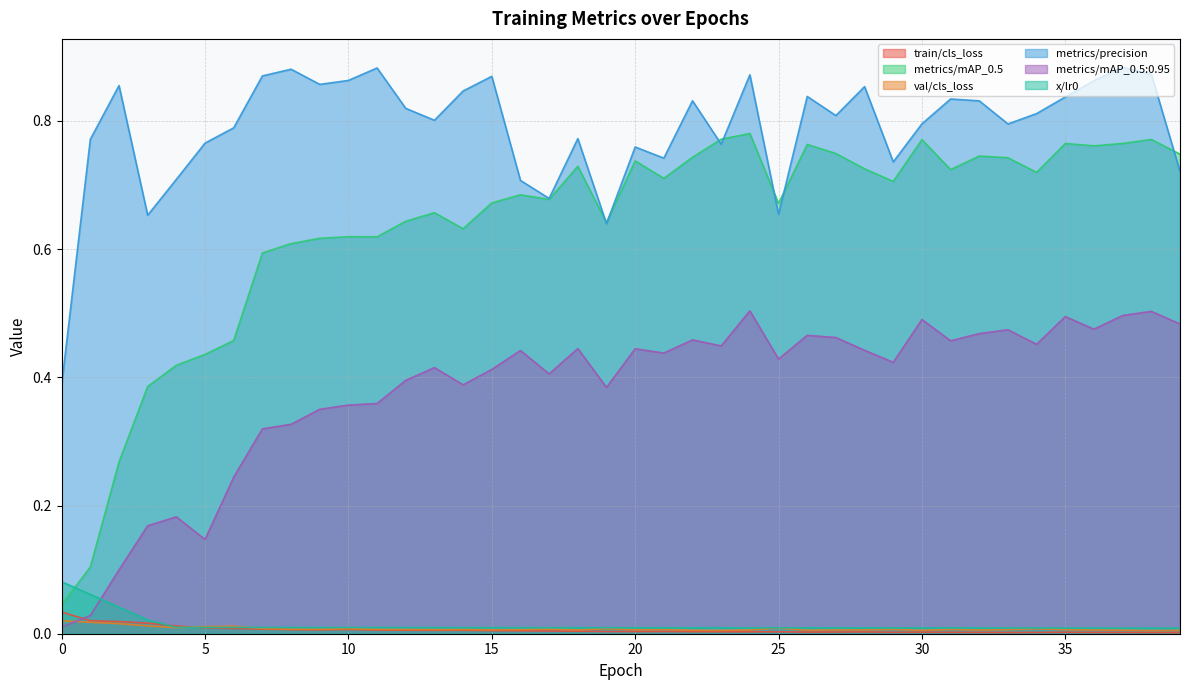

Which series has the largest range (max minus min)?

metrics/mAP_0.5